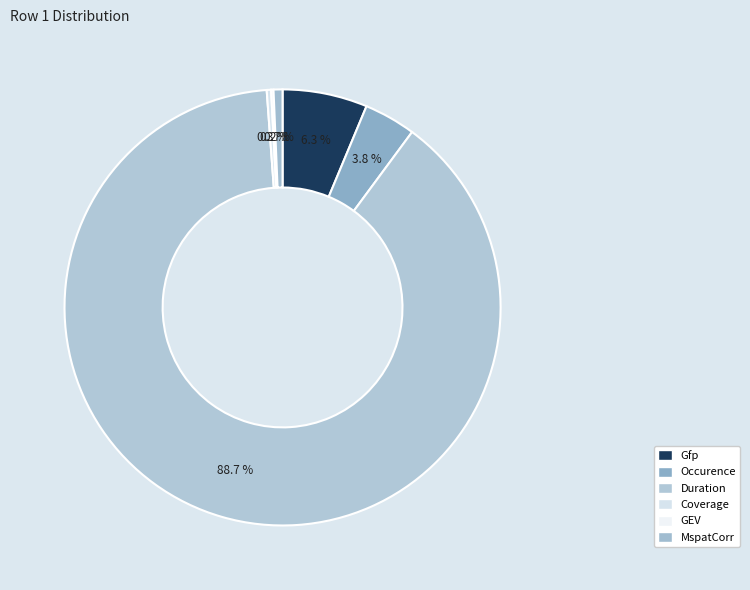

To the nearest percent, what is the difference between the MspatCorr and Gfp slice percentages?

6%